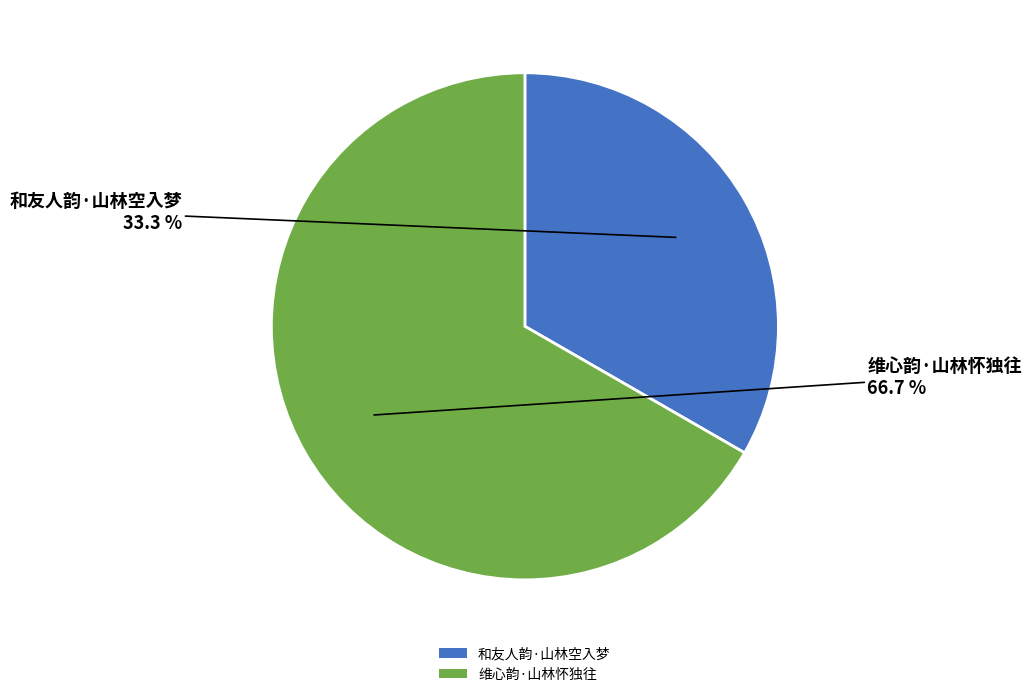

Is there a majority slice in this chart?

Yes